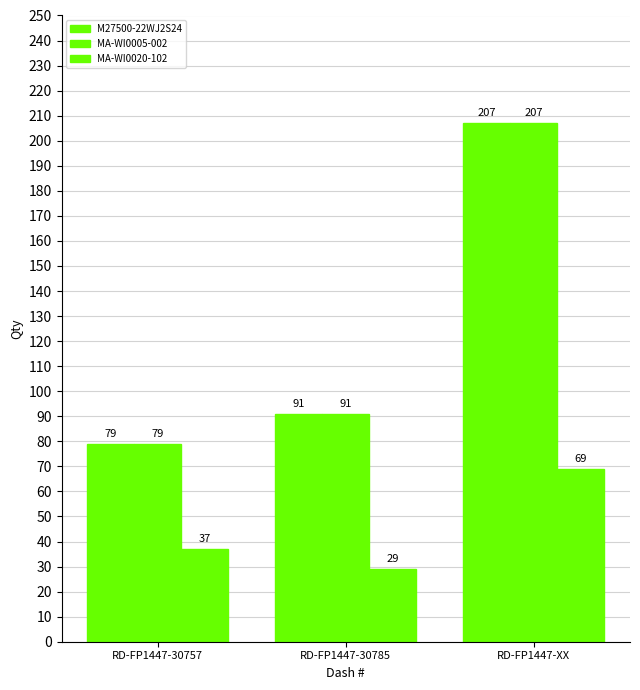

Between RD-FP1447-30757 and RD-FP1447-XX, which series saw the biggest shift?

M27500-22WJ2S24